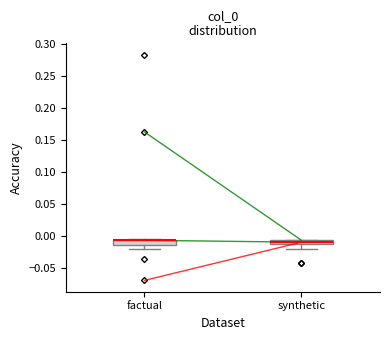

Where is the upper edge of the box for factual on the y-axis? The values are not printed on the chart, so give them approximately, as read against the axis.

-0.005